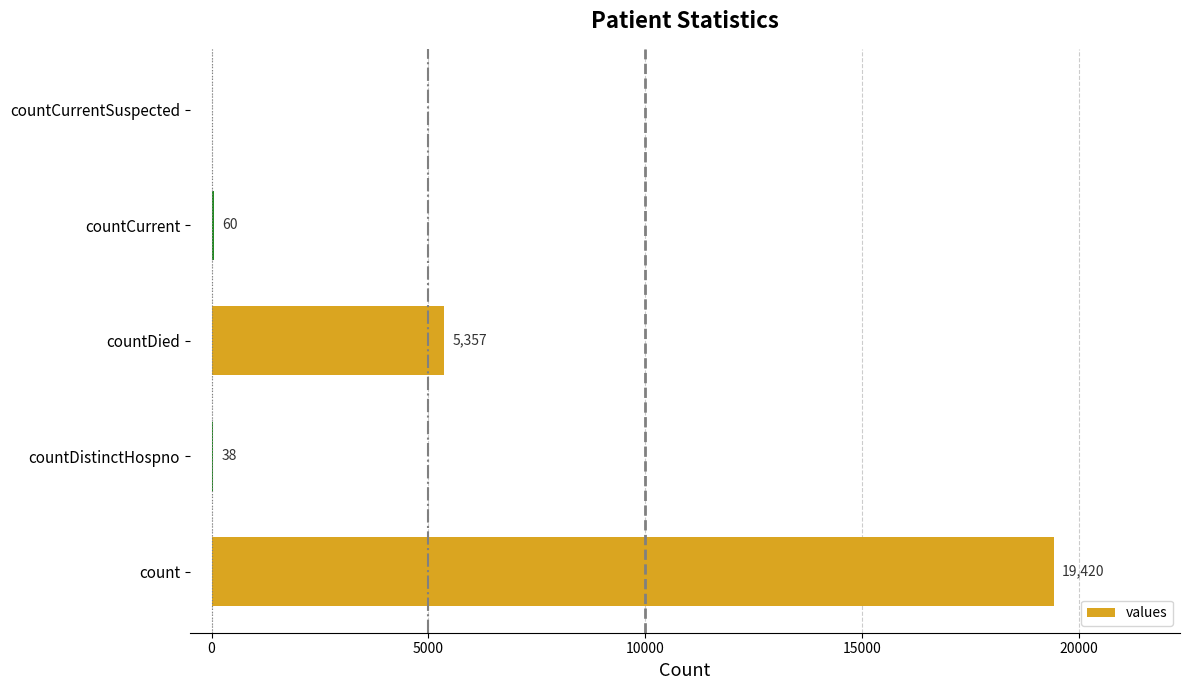

True or false: the data shows 8278 at countDied.

False